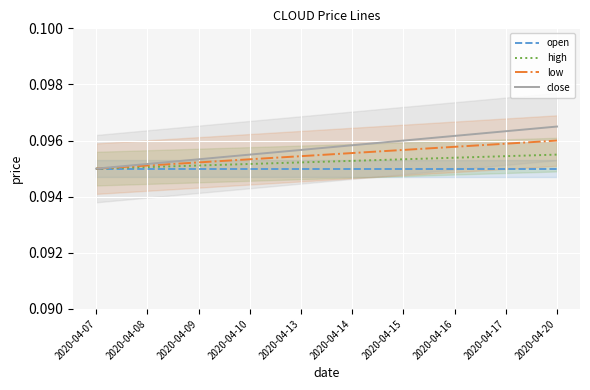

What are all the series names shown in the legend?

open, high, low, close